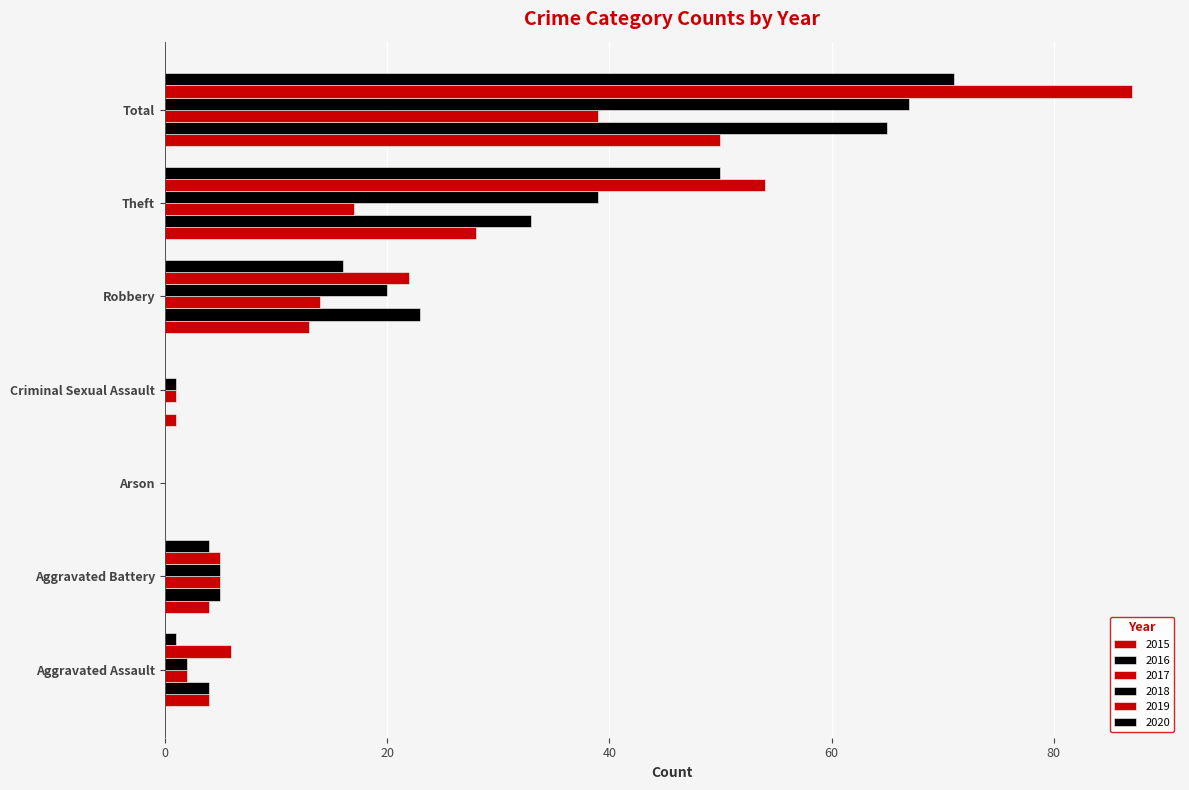

At which label does 2017 reach its peak?

Total